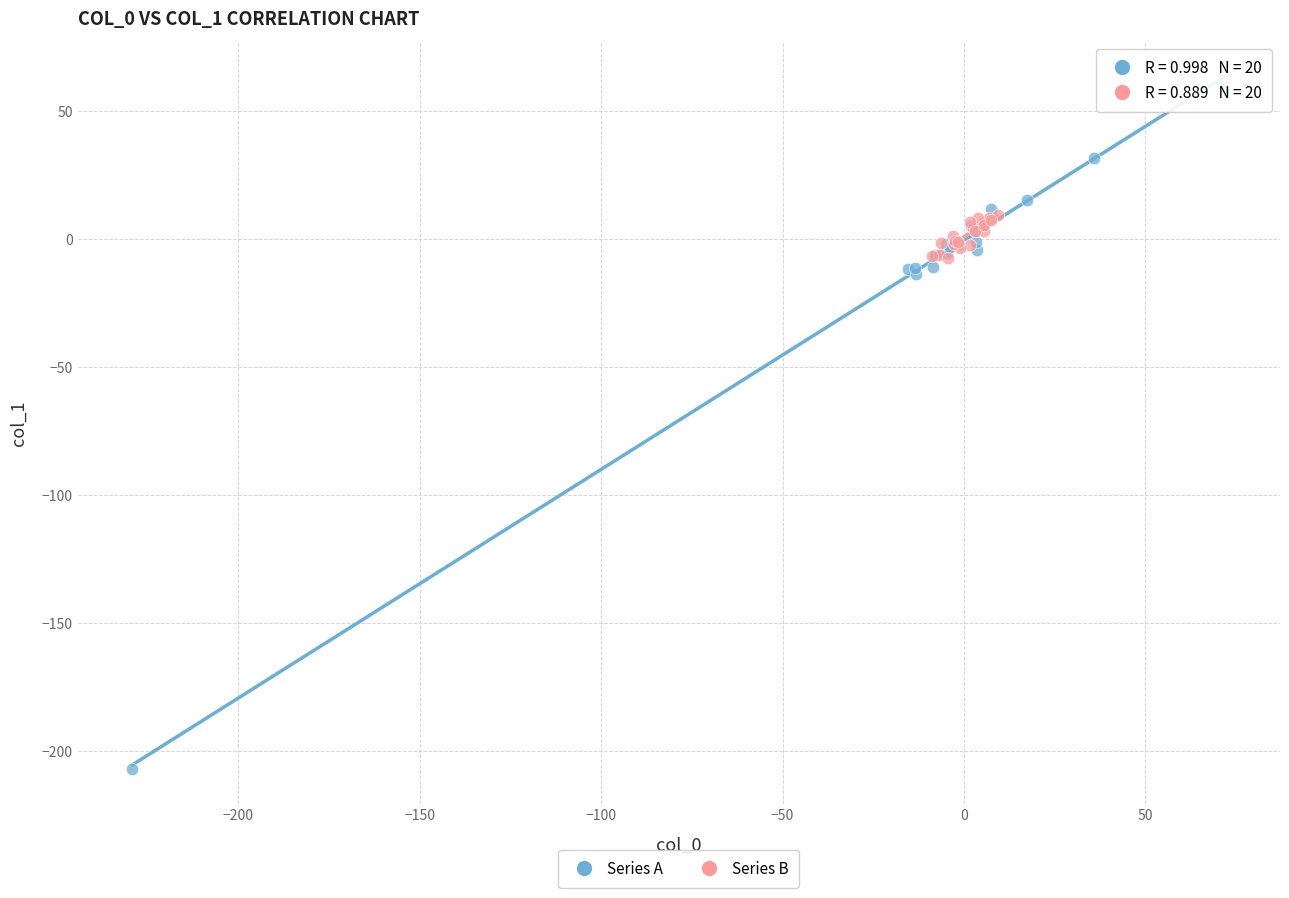

Which series has the largest Y range (max minus min)?

Series A